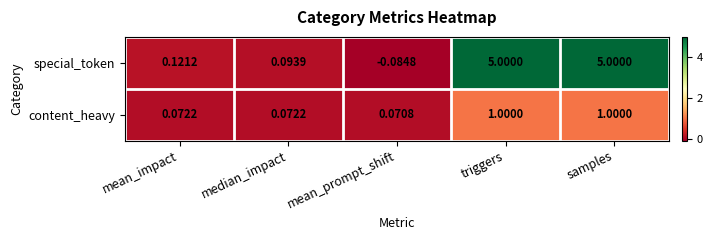

Rank the series at mean_impact from lowest to highest value.

content_heavy, special_token